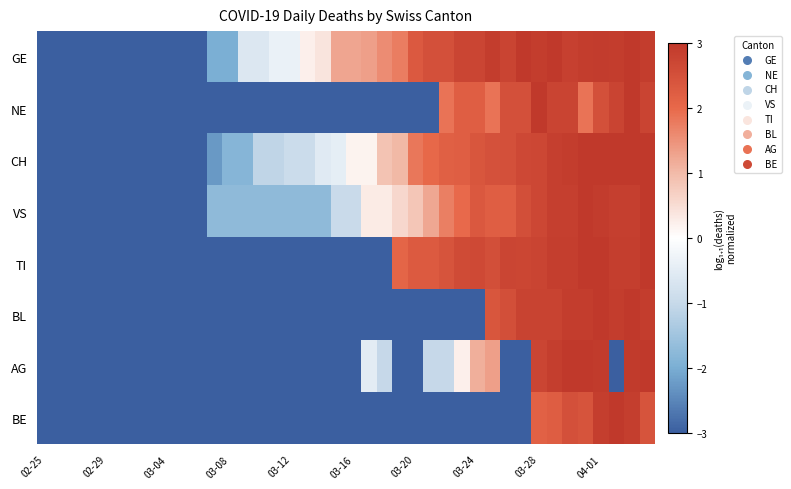

Reading left to right, what are all the values shown in this chart?

GE: -3.0	-3.0	-3.0	-3.0	-3.0	-3.0	-3.0	-3.0	-3.0	-3.0	-3.0	-2.0	-2.0	-0.6	-0.6	-0.4	-0.4	0.2	0.4	1.3	1.3	1.3	1.5	1.7	2.3	2.5	2.5	2.7	2.7	2.9	2.8	3.0	2.9	3.0	2.8	2.9	2.9	2.9	3.0	2.9
NE: -3.0	-3.0	-3.0	-3.0	-3.0	-3.0	-3.0	-3.0	-3.0	-3.0	-3.0	-3.0	-3.0	-3.0	-3.0	-3.0	-3.0	-3.0	-3.0	-3.0	-3.0	-3.0	-3.0	-3.0	-3.0	-3.0	1.9	2.2	2.2	1.9	2.5	2.5	3.0	2.8	2.8	1.9	2.5	2.8	3.0	2.8
CH: -3.0	-3.0	-3.0	-3.0	-3.0	-3.0	-3.0	-3.0	-3.0	-3.0	-3.0	-2.3	-1.8	-1.8	-1.1	-1.1	-0.9	-0.9	-0.6	-0.5	0.2	0.2	0.9	1.0	1.8	2.0	2.2	2.2	2.4	2.5	2.5	2.7	2.7	2.8	2.9	3.0	3.0	3.0	3.0	3.0
VS: -3.0	-3.0	-3.0	-3.0	-3.0	-3.0	-3.0	-3.0	-3.0	-3.0	-3.0	-1.7	-1.7	-1.7	-1.7	-1.7	-1.7	-1.7	-1.7	-1.0	-1.0	0.3	0.3	0.6	0.8	1.2	1.7	2.0	2.3	2.2	2.2	2.5	2.7	2.9	2.9	3.0	2.9	2.9	2.9	3.0
TI: -3.0	-3.0	-3.0	-3.0	-3.0	-3.0	-3.0	-3.0	-3.0	-3.0	-3.0	-3.0	-3.0	-3.0	-3.0	-3.0	-3.0	-3.0	-3.0	-3.0	-3.0	-3.0	-3.0	2.1	2.3	2.3	2.4	2.6	2.6	2.5	2.7	2.7	2.8	2.9	2.9	3.0	3.0	2.9	2.9	3.0
BL: -3.0	-3.0	-3.0	-3.0	-3.0	-3.0	-3.0	-3.0	-3.0	-3.0	-3.0	-3.0	-3.0	-3.0	-3.0	-3.0	-3.0	-3.0	-3.0	-3.0	-3.0	-3.0	-3.0	-3.0	-3.0	-3.0	-3.0	-3.0	-3.0	2.4	2.5	2.8	2.8	2.8	2.9	2.9	3.0	2.9	3.0	2.9
AG: -3.0	-3.0	-3.0	-3.0	-3.0	-3.0	-3.0	-3.0	-3.0	-3.0	-3.0	-3.0	-3.0	-3.0	-3.0	-3.0	-3.0	-3.0	-3.0	-3.0	-3.0	-0.5	-1.0	-3.0	-3.0	-1.0	-1.0	0.2	1.1	1.3	-3.0	-3.0	2.7	2.9	3.0	3.0	2.9	-3.0	2.9	3.0
BE: -3.0	-3.0	-3.0	-3.0	-3.0	-3.0	-3.0	-3.0	-3.0	-3.0	-3.0	-3.0	-3.0	-3.0	-3.0	-3.0	-3.0	-3.0	-3.0	-3.0	-3.0	-3.0	-3.0	-3.0	-3.0	-3.0	-3.0	-3.0	-3.0	-3.0	-3.0	-3.0	2.2	2.2	2.5	2.4	2.9	3.0	2.9	2.4